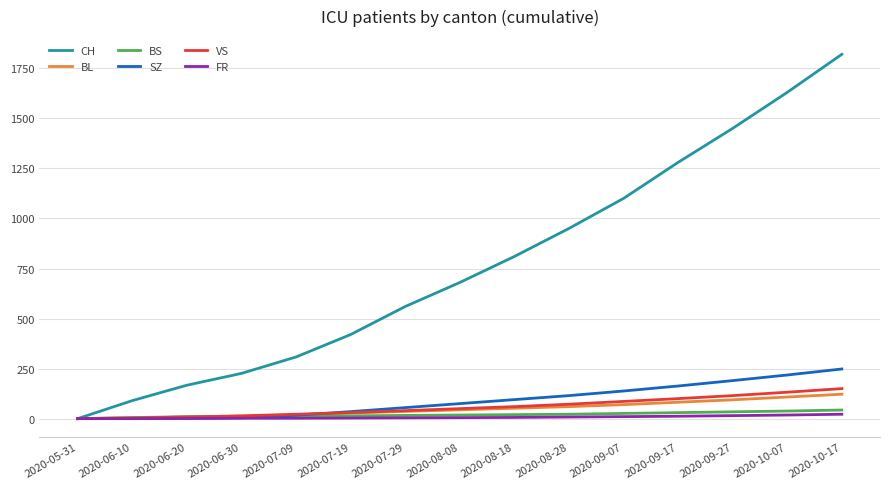

Count the number of data series in this chart.

6